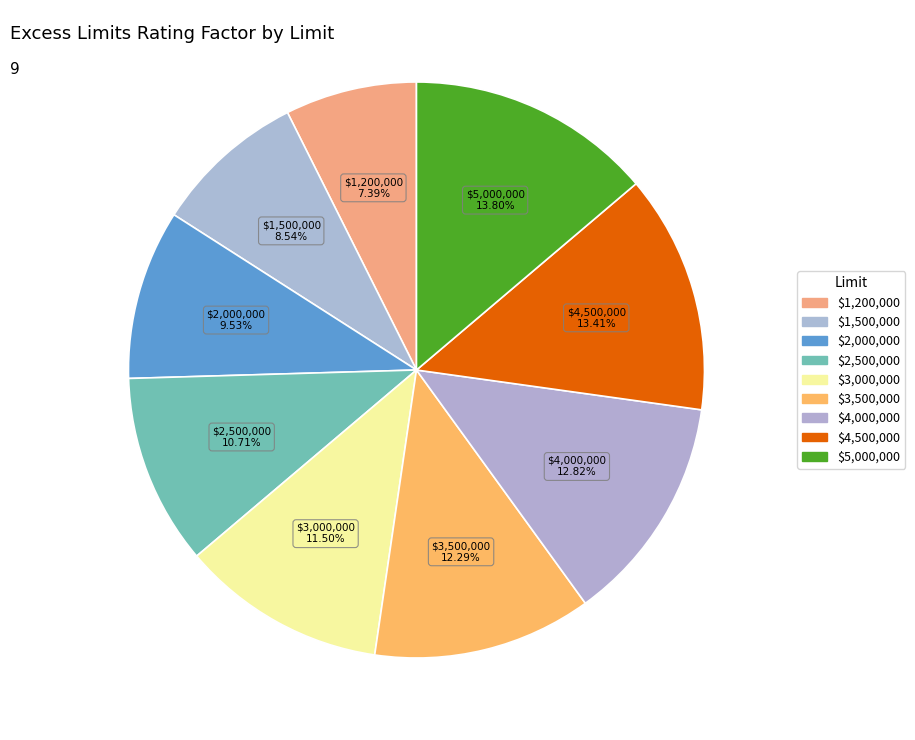

Count the number of slices in the pie.

9